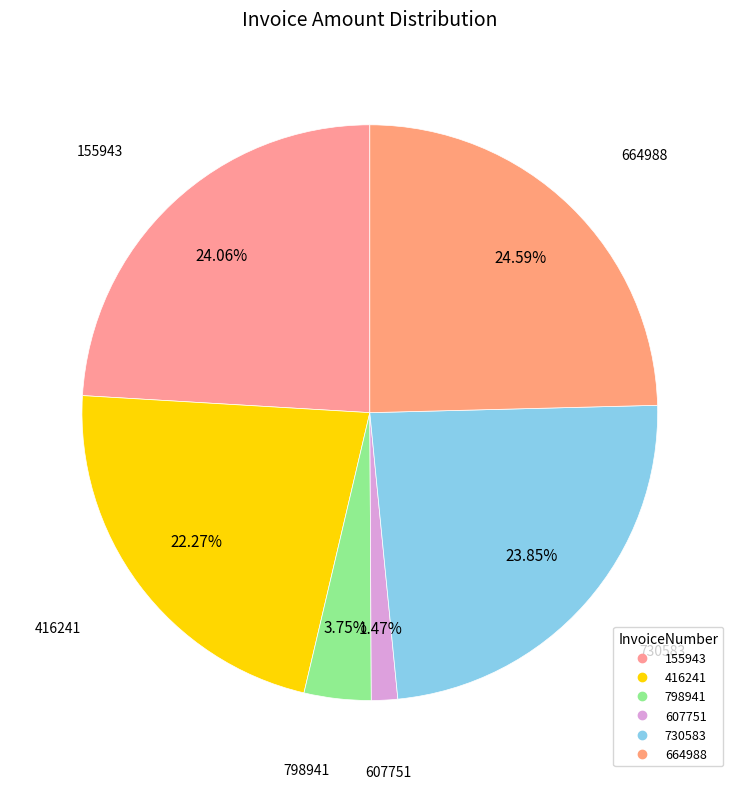

Combined, what portion of the pie is 730583 and 416241?

46.1%